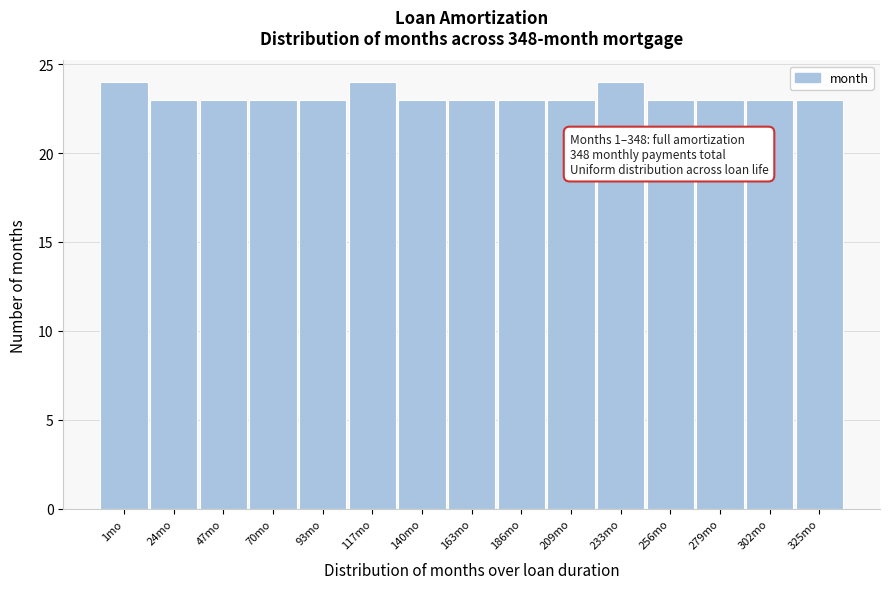

Reading left to right, extract all data points from this chart.

24	23	23	23	23	24	23	23	23	23	24	23	23	23	23